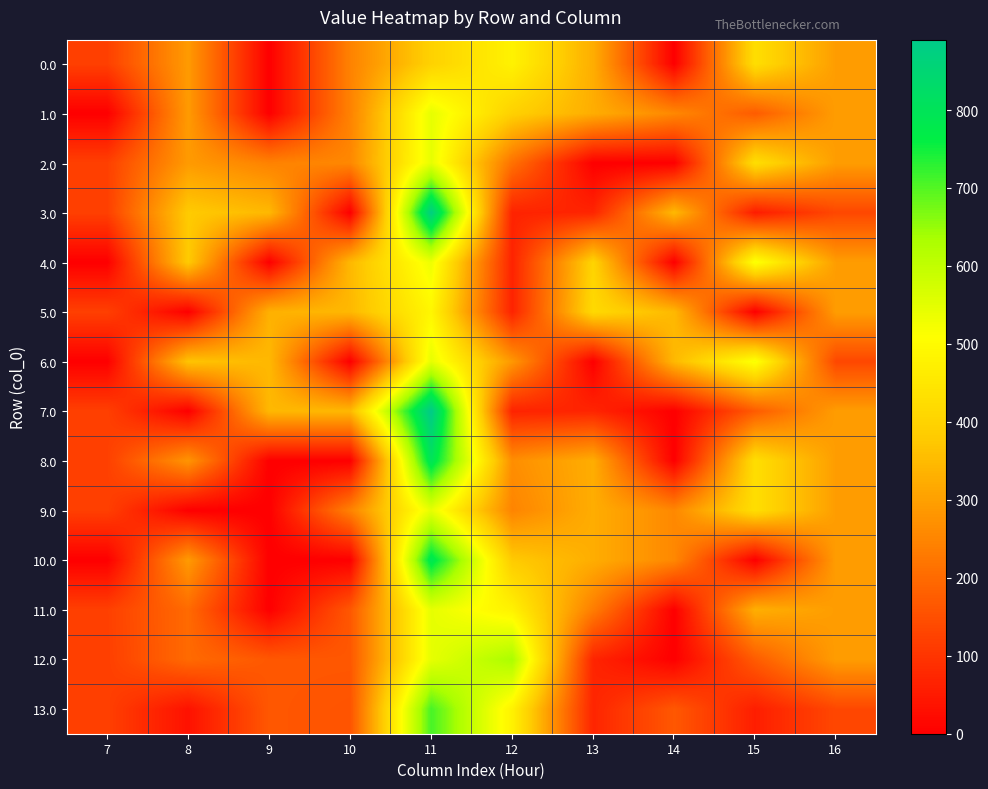

What is the difference between the highest and lowest values at 10?

346.0